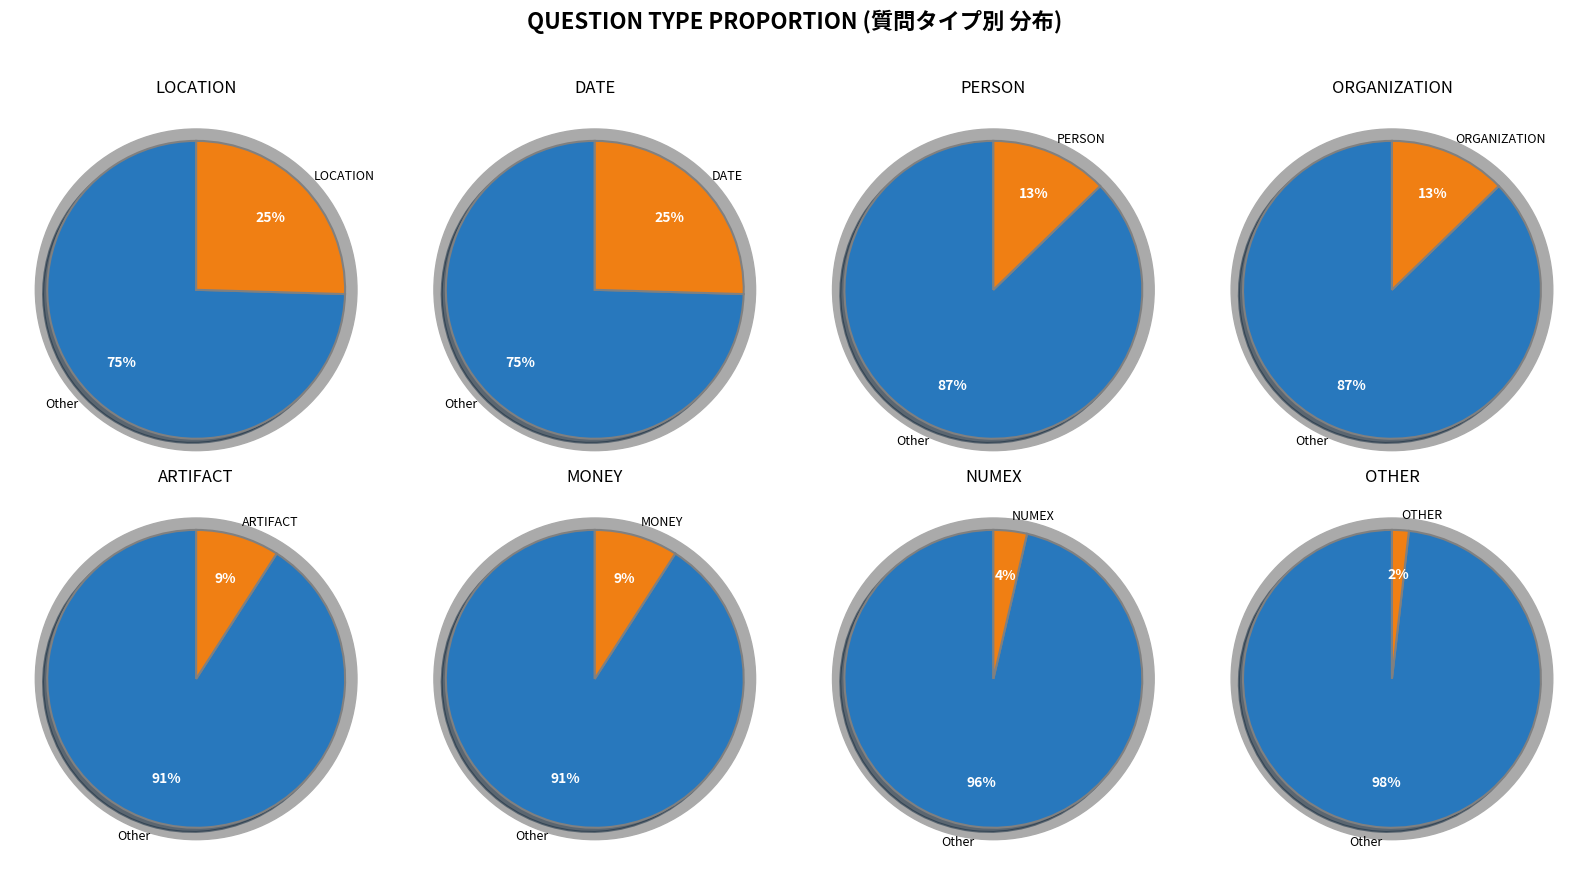

To the nearest percent, what is the difference between the LOCATION and NUMEX slice percentages?

21%